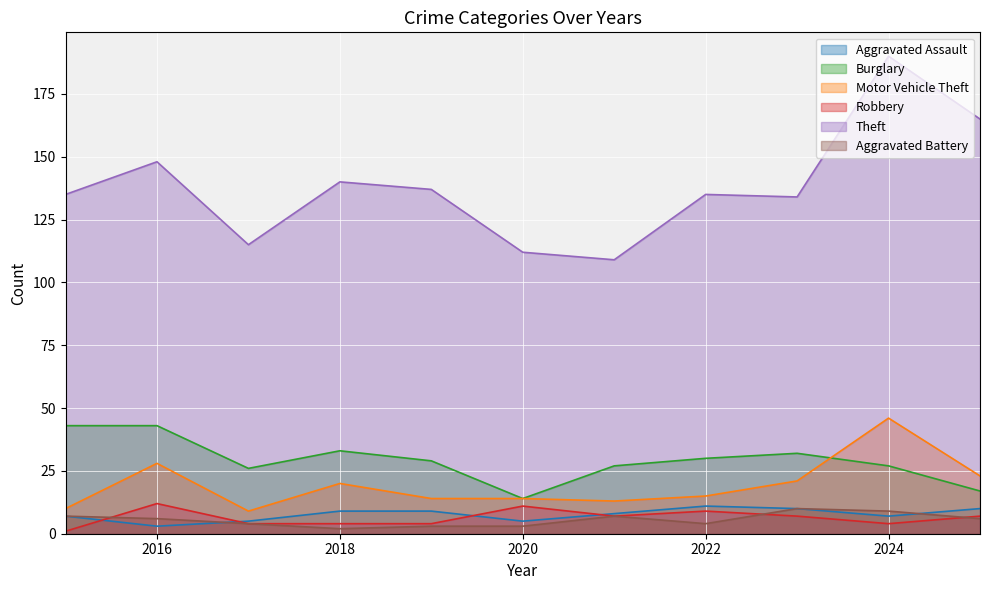

Between 2025 and 2020, which is larger?

2025